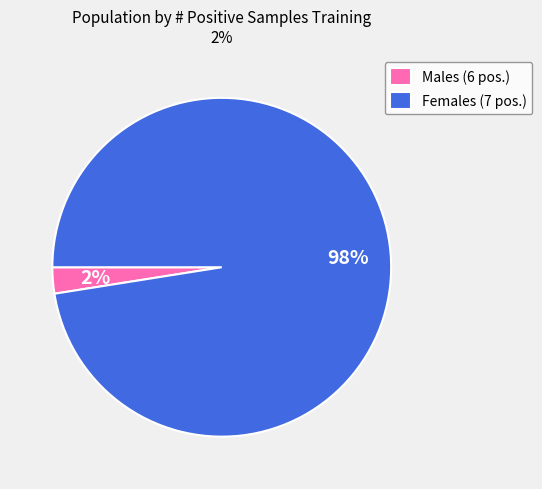

To the nearest percent, what is the combined percentage of Males (6 pos.) and Females (7 pos.)?

100%